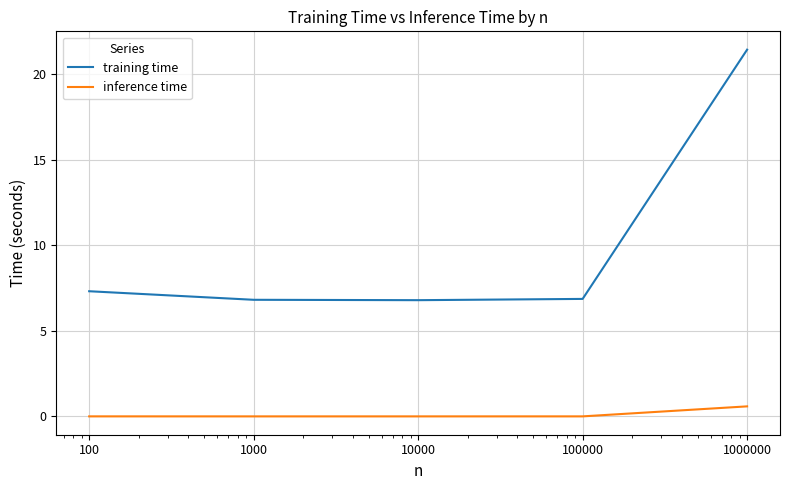

What is the maximum value shown in the chart?

21.4